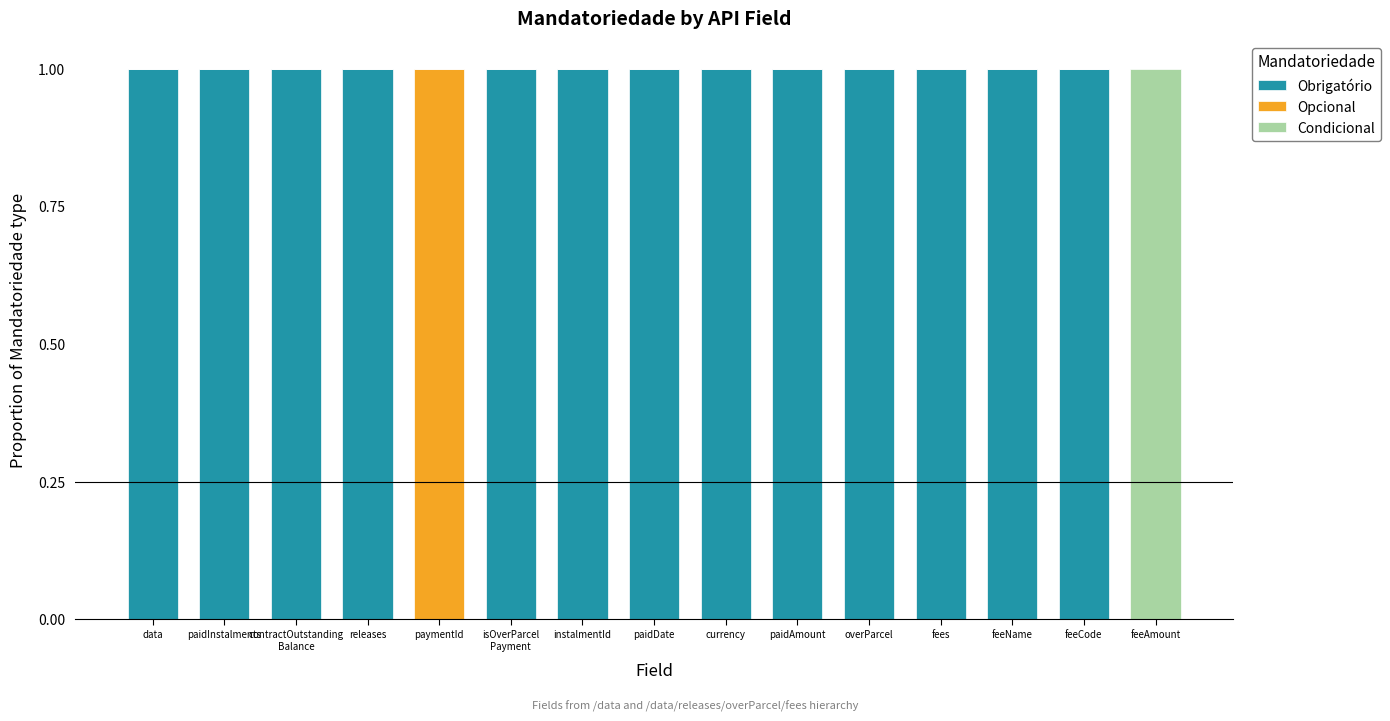

How many data points does each series have?

15